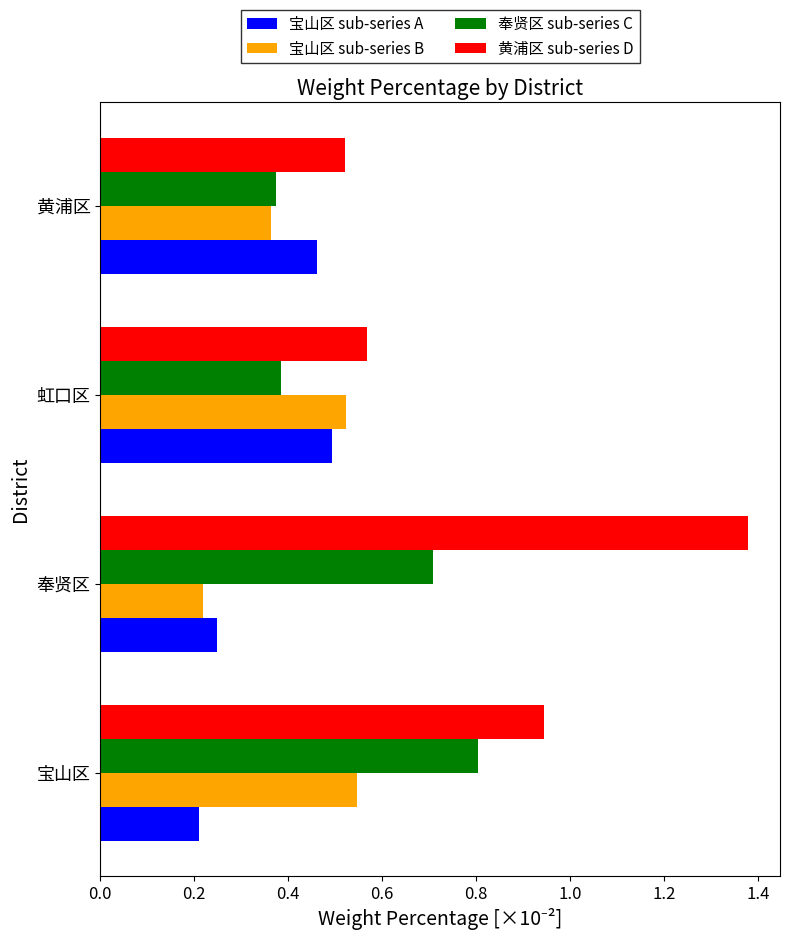

The value of 黄浦区 sub-series D at 黄浦区 is 0.9. True or false?

False